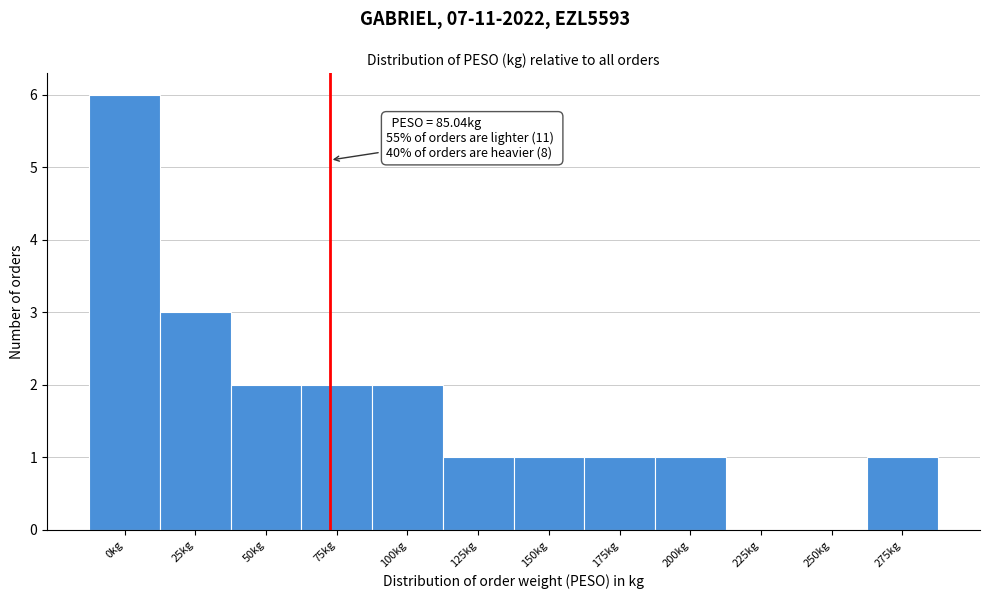

Reading left to right, list all the values displayed in this chart.

0kg=6	25kg=3	50kg=2	75kg=2	100kg=2	125kg=1	150kg=1	175kg=1	200kg=1	225kg=0	250kg=0	275kg=1